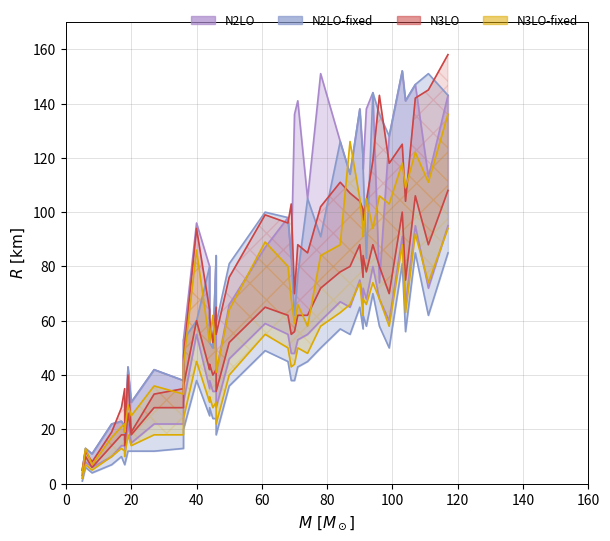

What is the difference between the maximum and minimum values in the N2LO series?

147